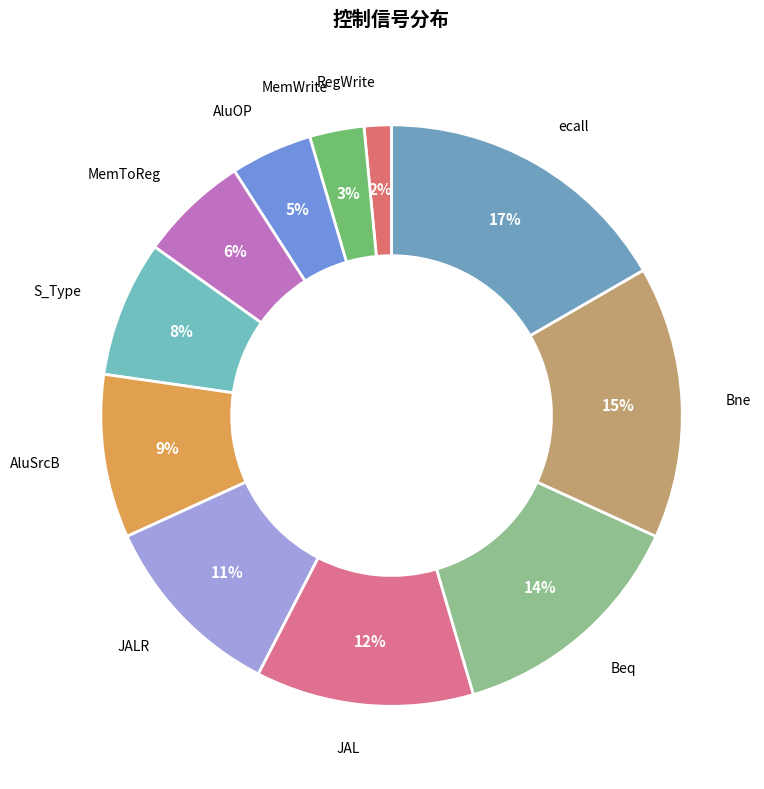

What is the largest slice in the pie chart?

ecall